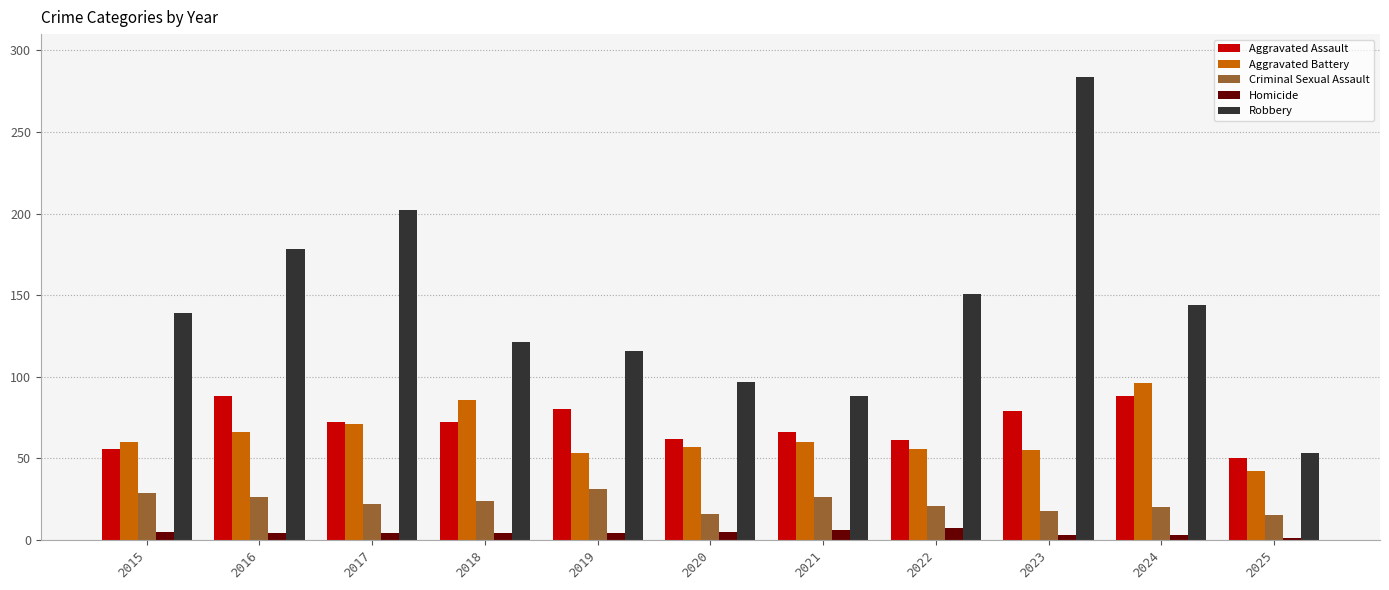

Which series changed the most between 2016 and 2018?

Robbery